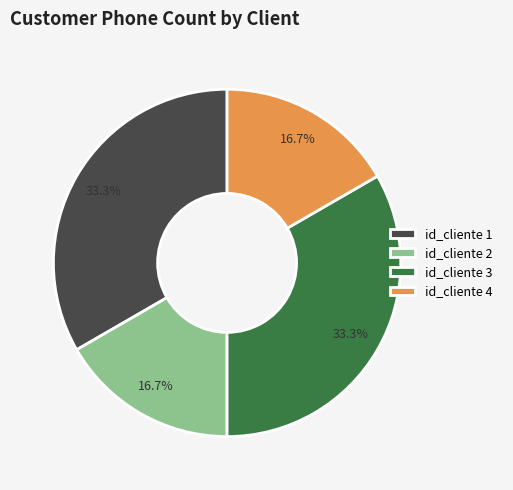

What percentage is the id_cliente 4 slice, to the nearest percent?

17%